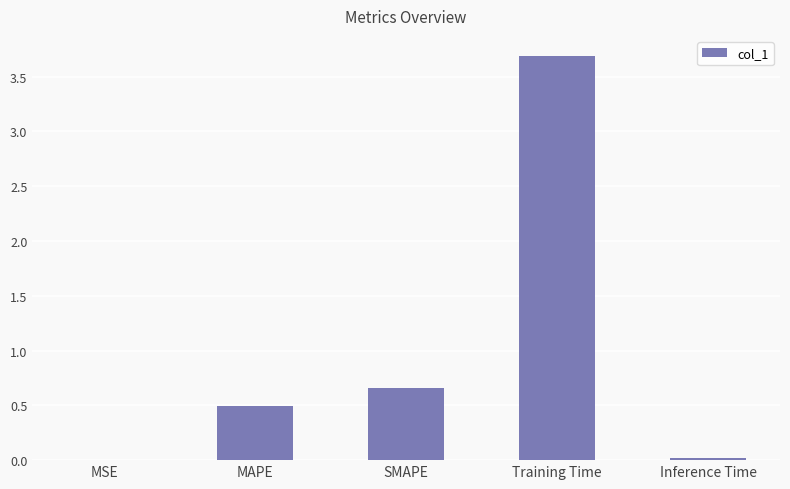

What is the sum of all values?

4.9